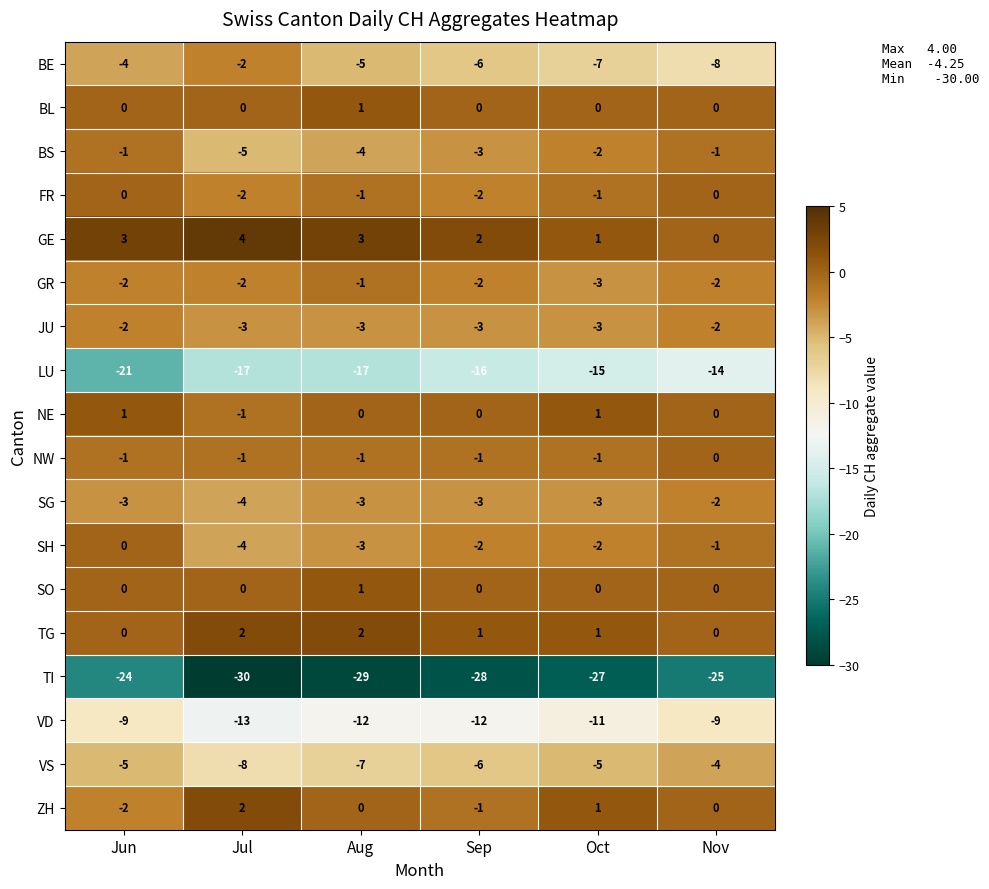

How many series are shown in this chart?

18